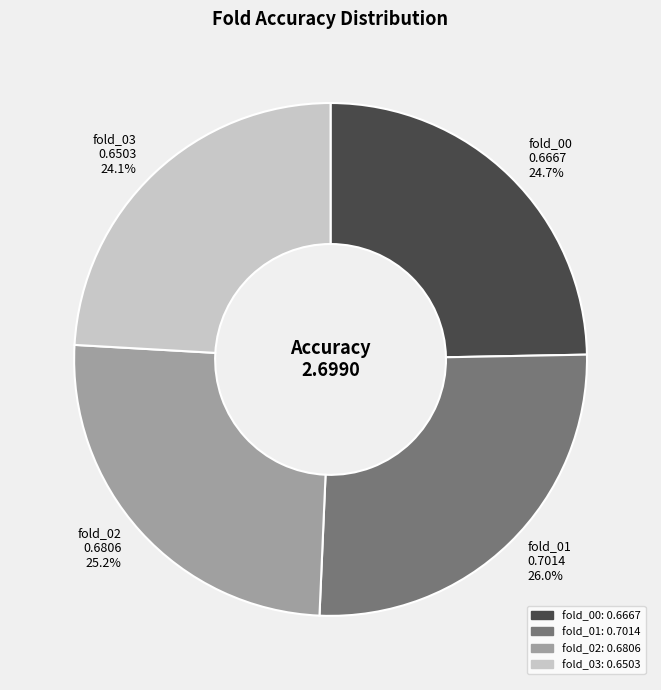

Which category has the smallest portion of the pie?

fold_03